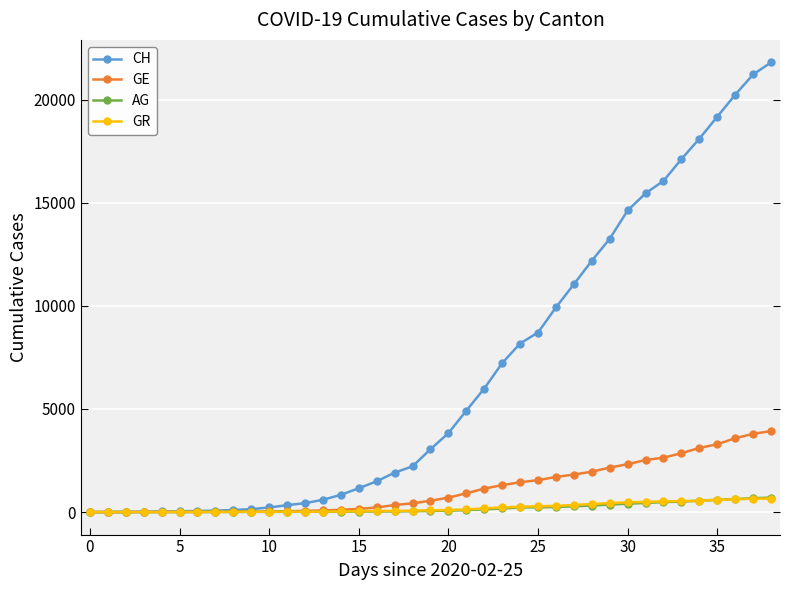

Which series has the widest spread of values?

CH